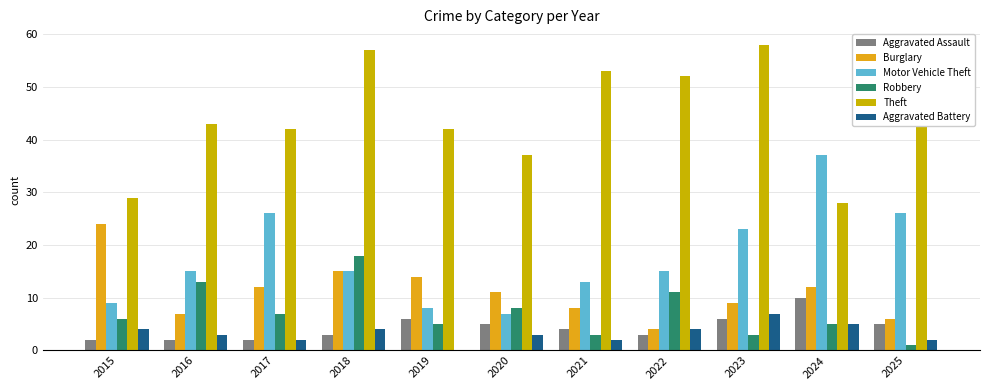

How many groups of bars are there?

11